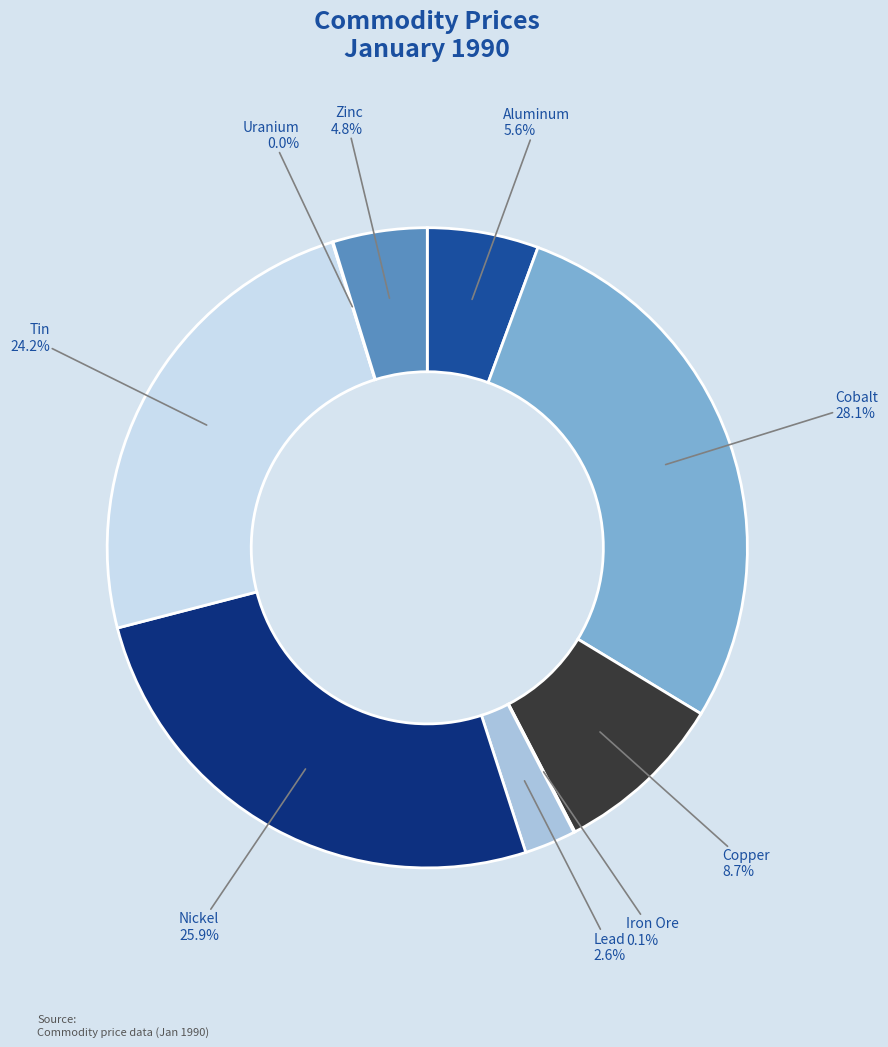

Which slice is the largest?

Cobalt